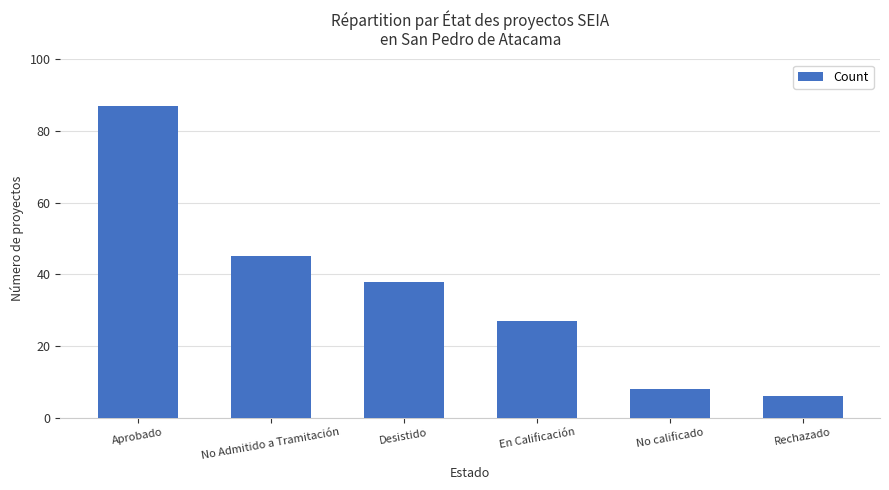

Between En Calificación and Rechazado, which is larger?

En Calificación